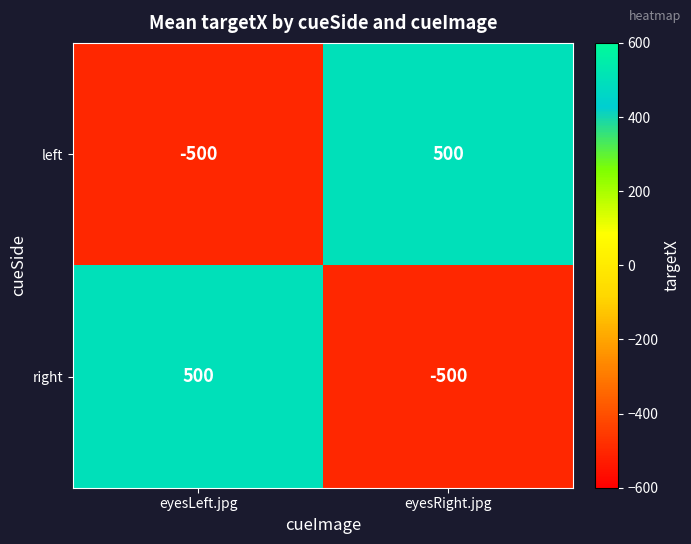

Is the value of left at eyesRight.jpg greater than the value of right at eyesRight.jpg?

Yes